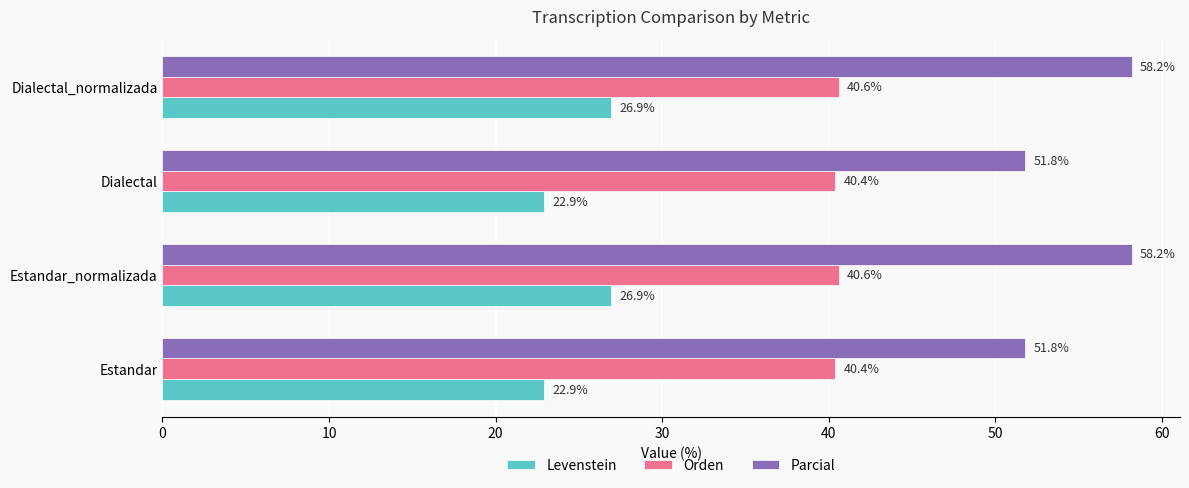

True or false: Levenstein has a value of 22.9 at Estandar.

True